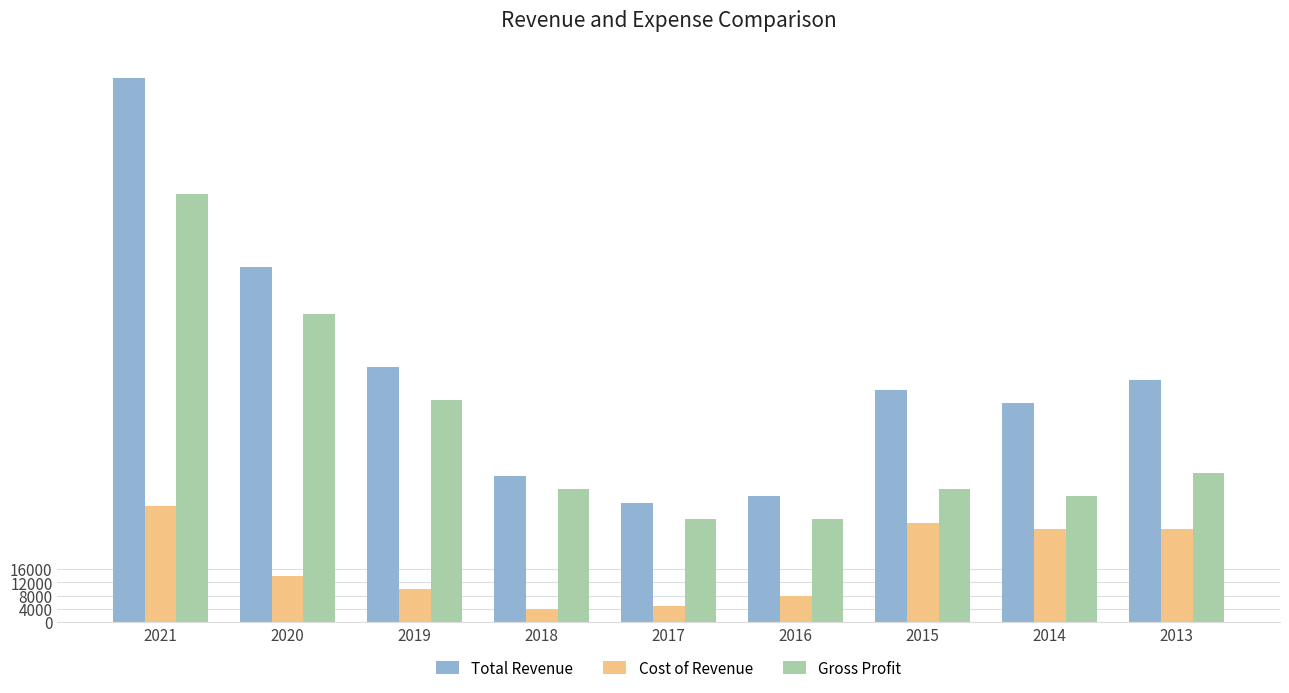

Reading left to right, transcribe all the data shown in this chart.

Total Revenue: 2021=16400	2020=10700	2019=7700	2018=4400	2017=3600	2016=3800	2015=7000	2014=6600	2013=7300
Cost of Revenue: 2021=3500	2020=1400	2019=1000	2018=400	2017=500	2016=800	2015=3000	2014=2800	2013=2800
Gross Profit: 2021=12900	2020=9300	2019=6700	2018=4000	2017=3100	2016=3100	2015=4000	2014=3800	2013=4500